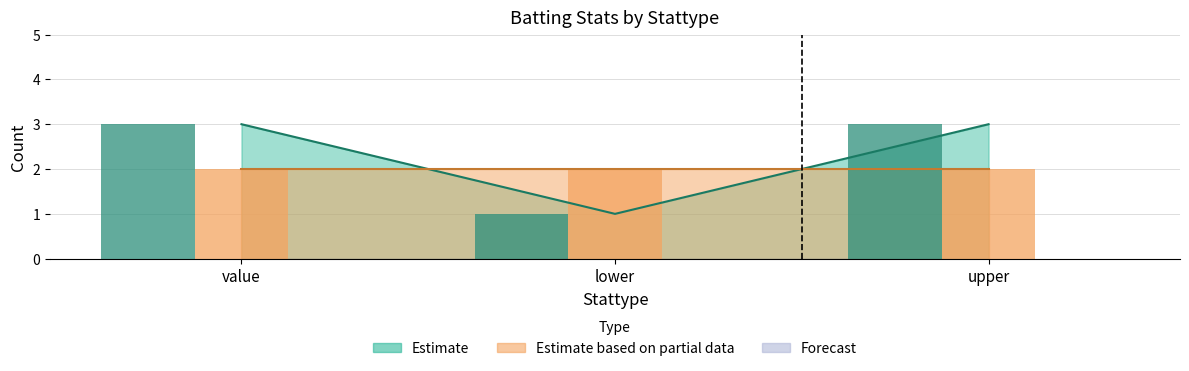

Reading left to right, extract all data points from this chart.

b_ab: 3	1	3
b_seq: 2	2	2
b_t: 0	0	0